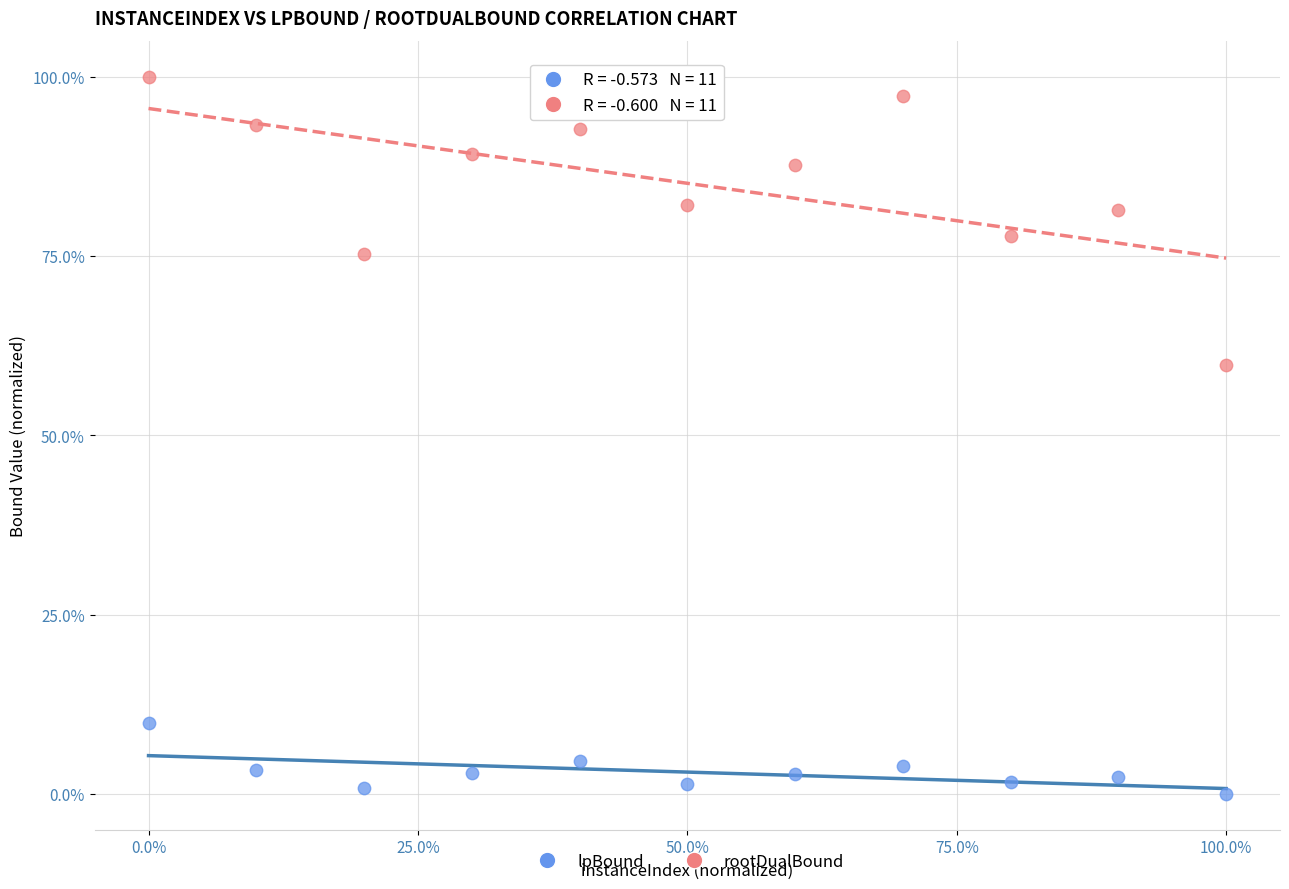

Which series contains the lowest Y value?

lpBound